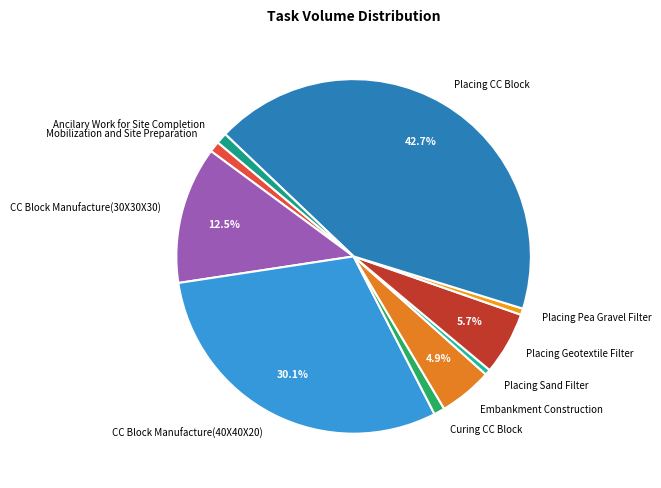

Do CC Block Manufacture(40X40X20) and Placing Pea Gravel Filter together represent more than half of the pie?

No